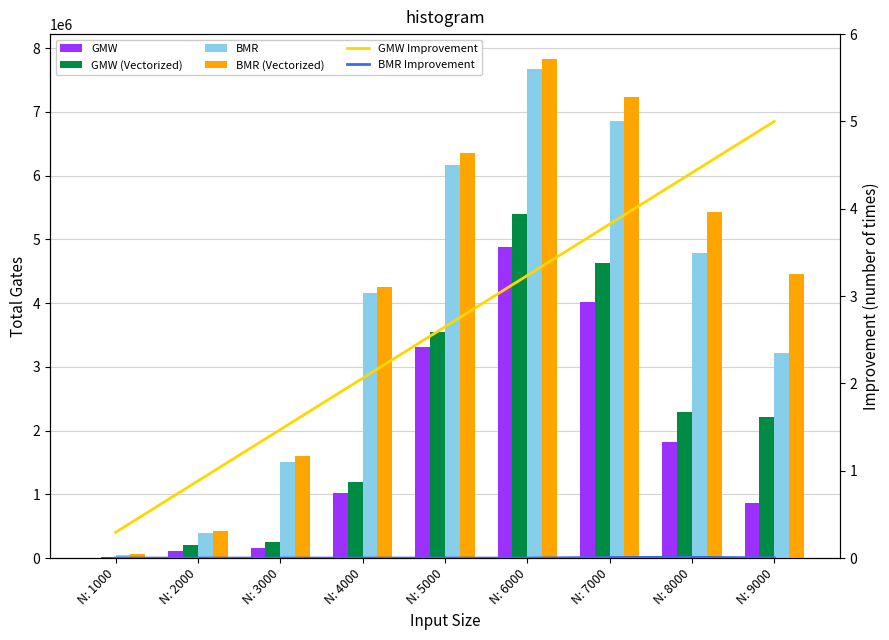

Count the number of categories in the chart.

9